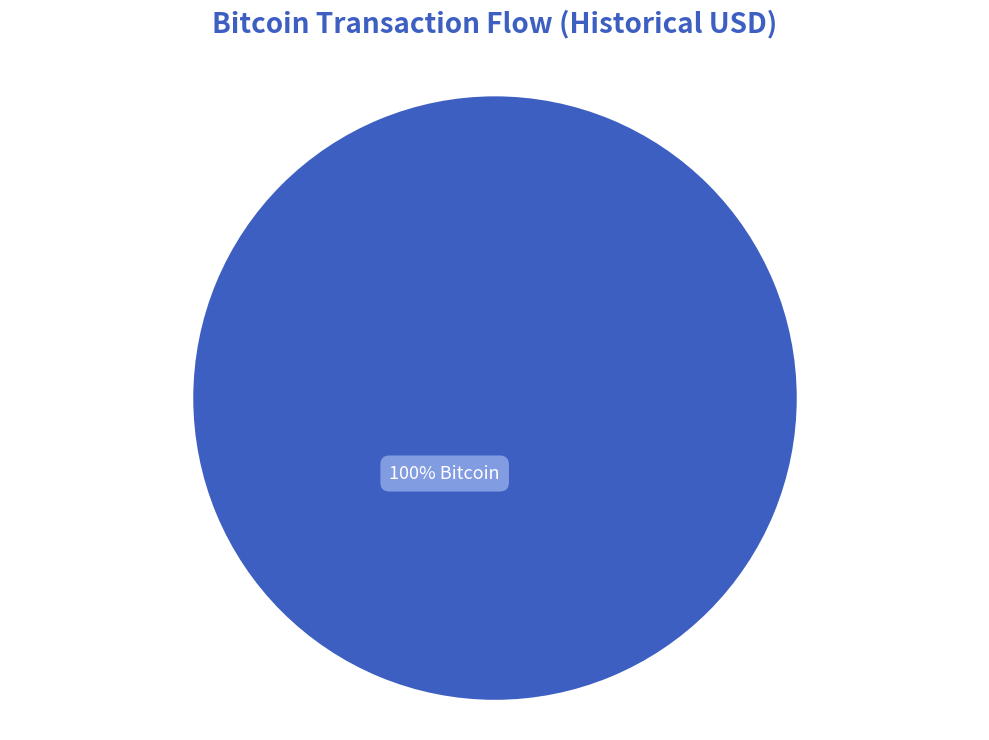

Does any single category account for the majority?

Yes